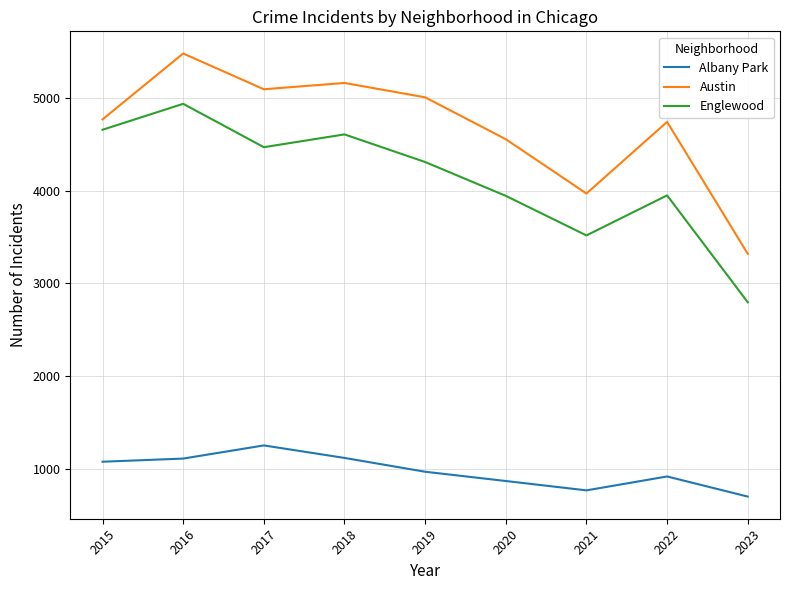

What is the difference between the maximum and minimum values in the Austin series?

2161